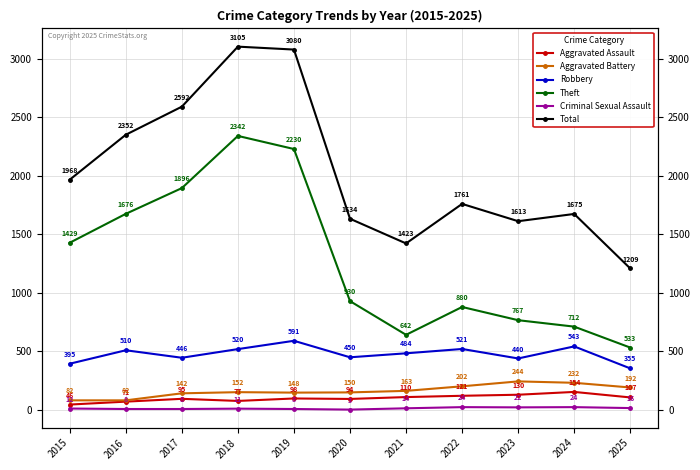

Is it true that Total equals 688 at 2020?

False